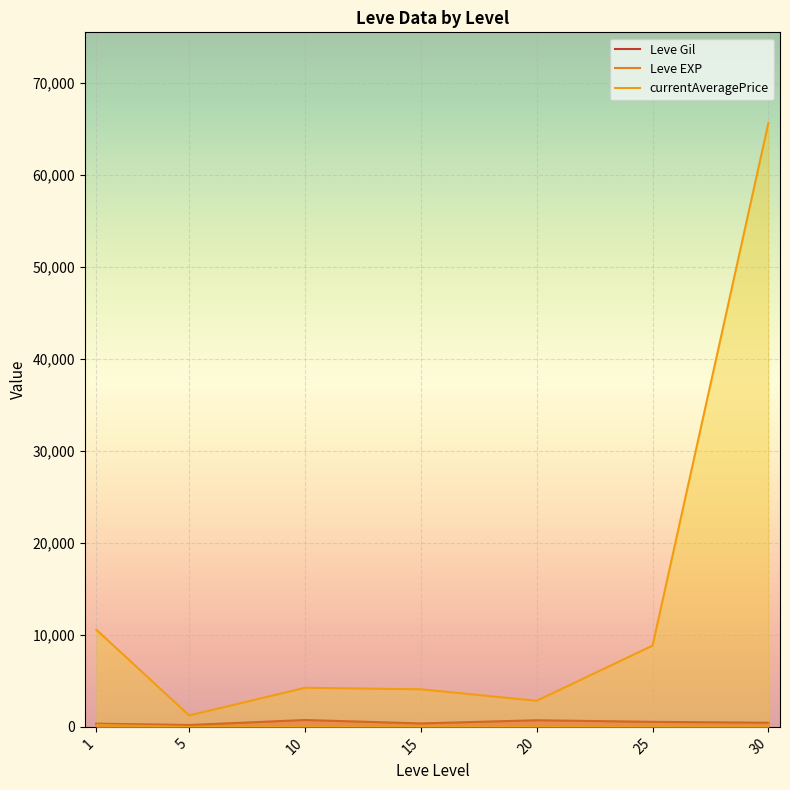

True or false: Leve Gil and currentAveragePrice cross at least once.

False